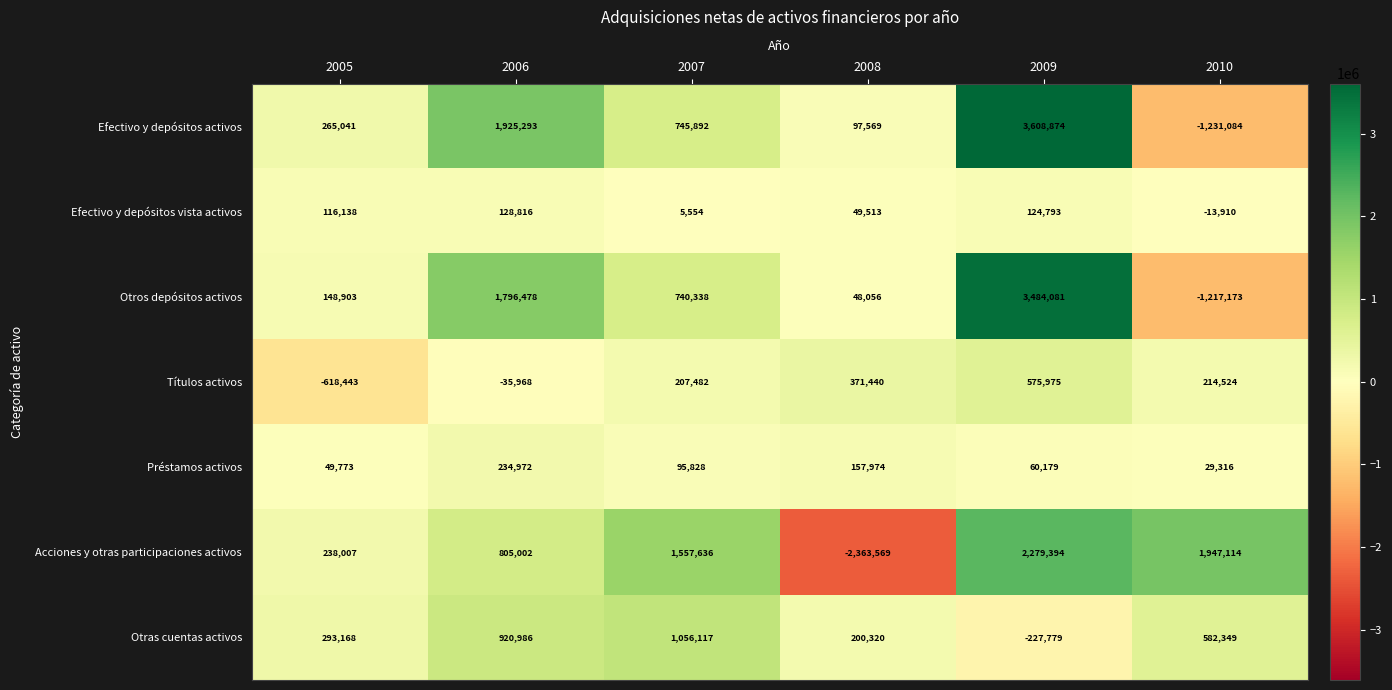

What is the spread (max minus min) of values at 2009?

3836653